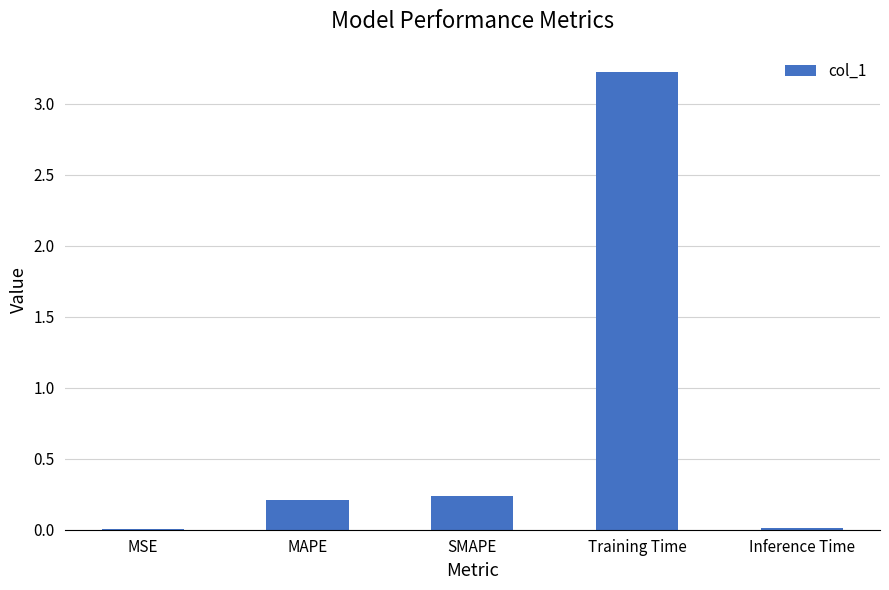

What is the sum of all values?

3.7